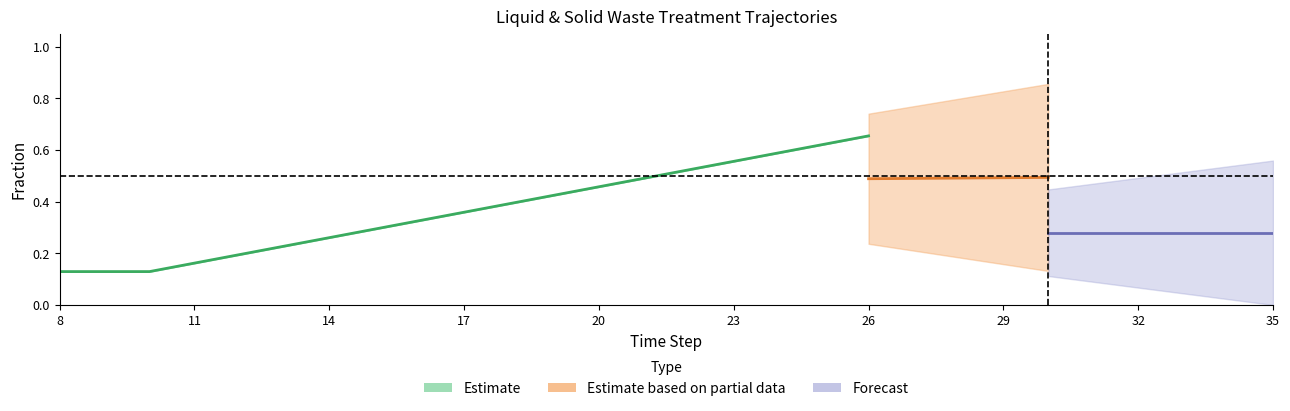

Which has a higher value, 11 or 19?

19